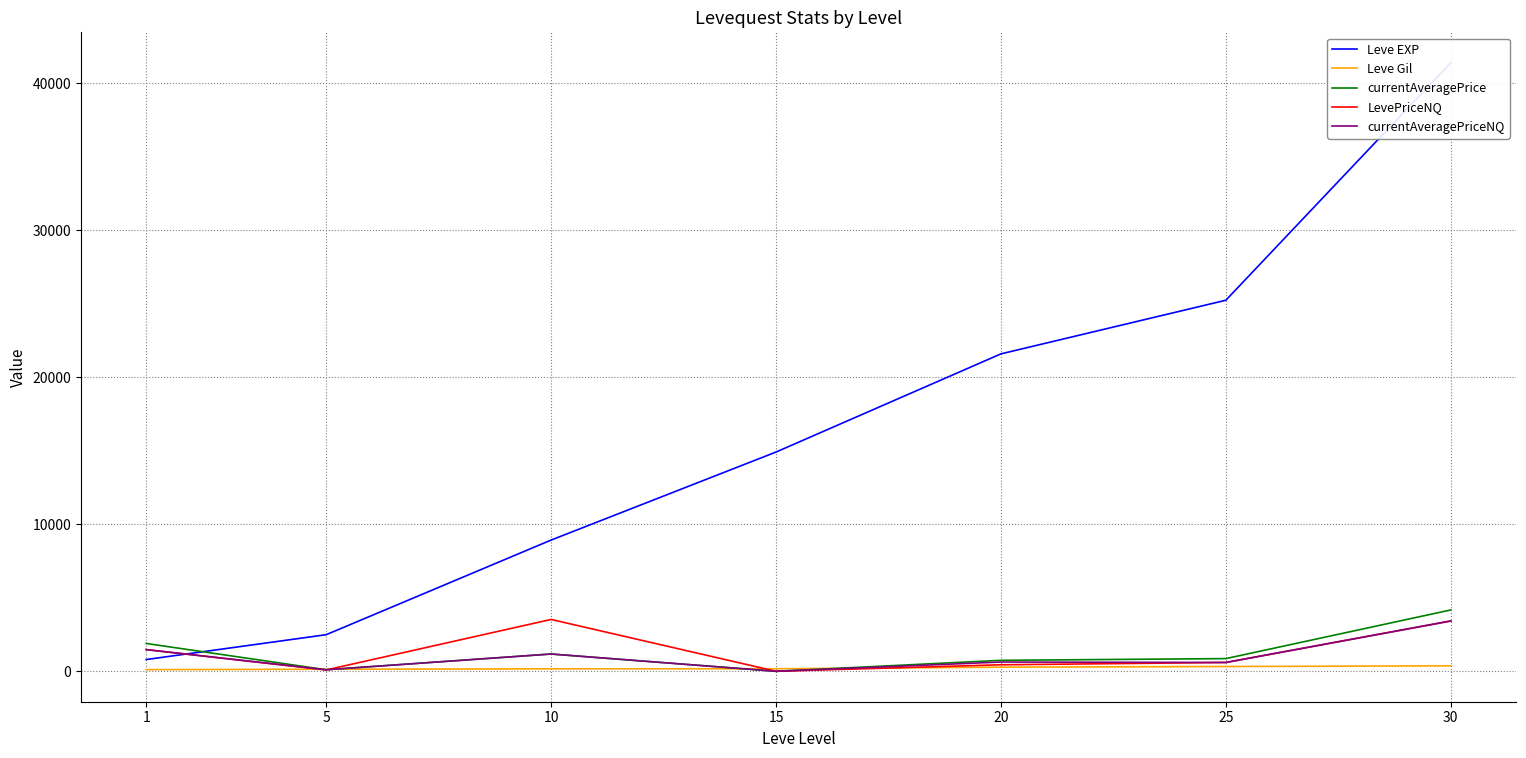

How many values in the Leve EXP series exceed 14920?

3